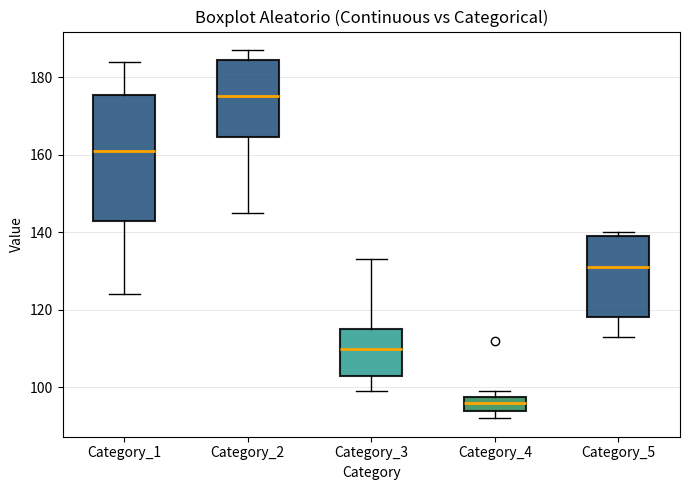

Where does the median line of the box for Category_2 sit on the y-axis? The values are not printed on the chart, so give them approximately, as read against the axis.

176